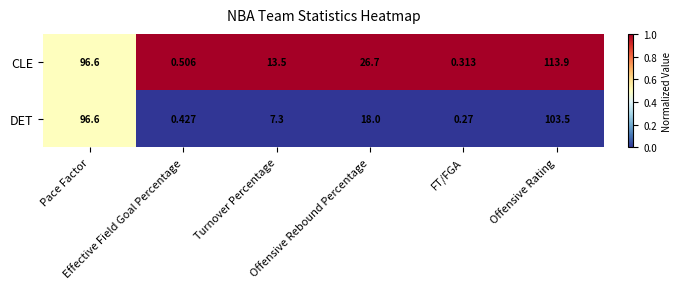

List the series in order of their overall mean, lowest first.

DET, CLE